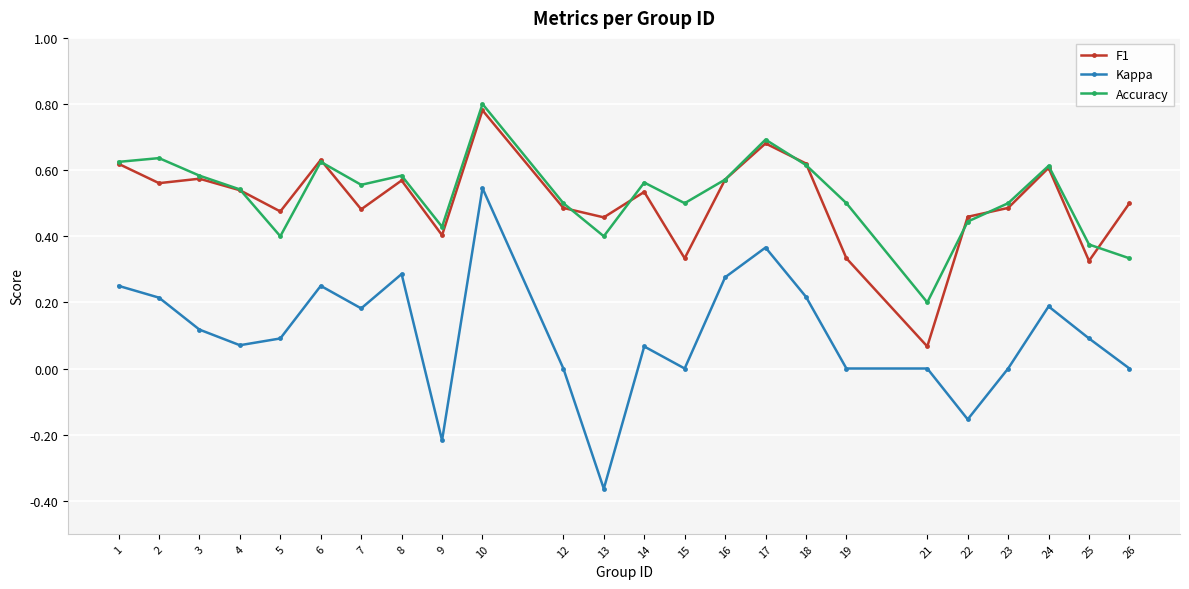

True or false: F1 has a value of 0.4 at 9.

True